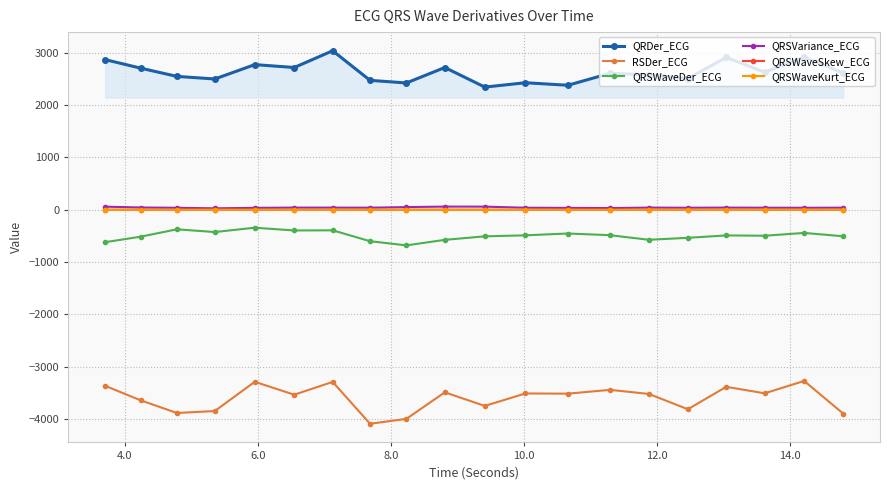

True or false: RSDer_ECG and QRSWaveDer_ECG cross at least once.

False